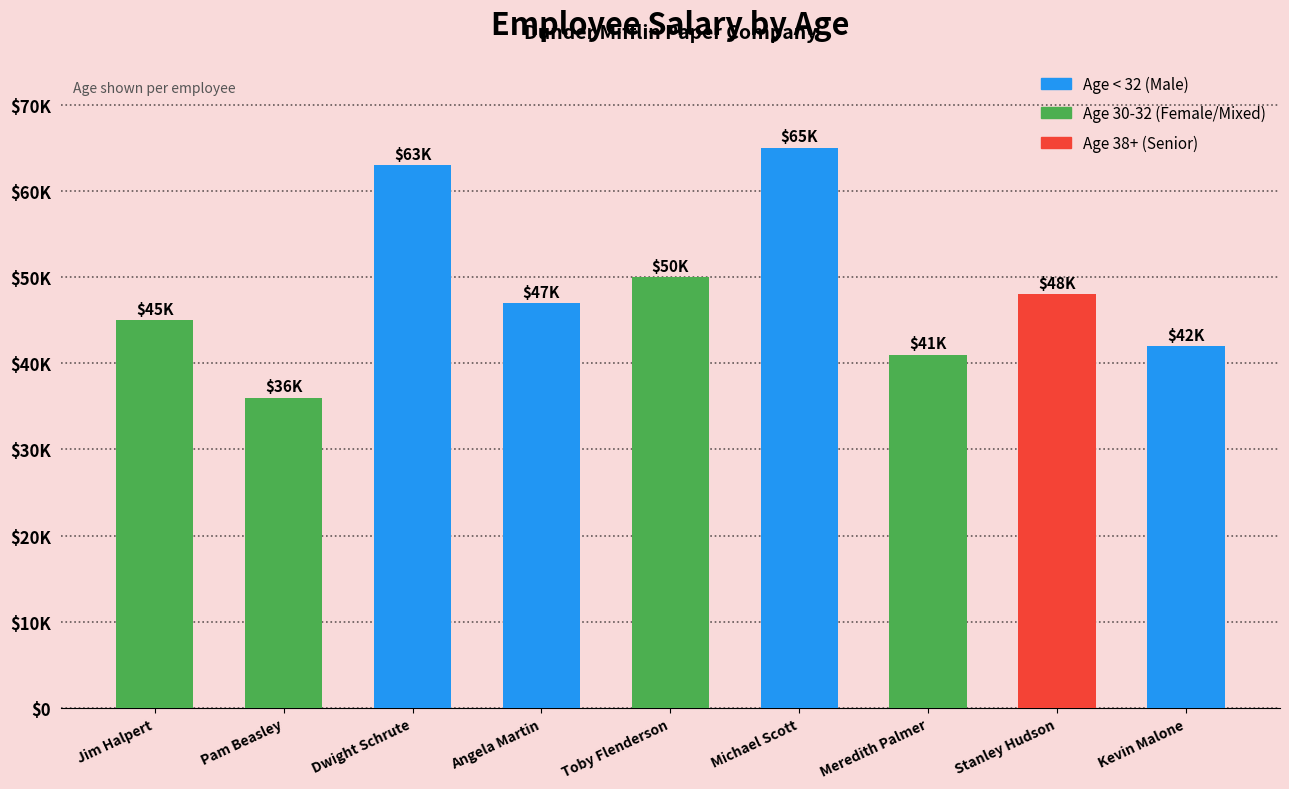

At which category does the chart reach its minimum across all series?

Pam Beasley